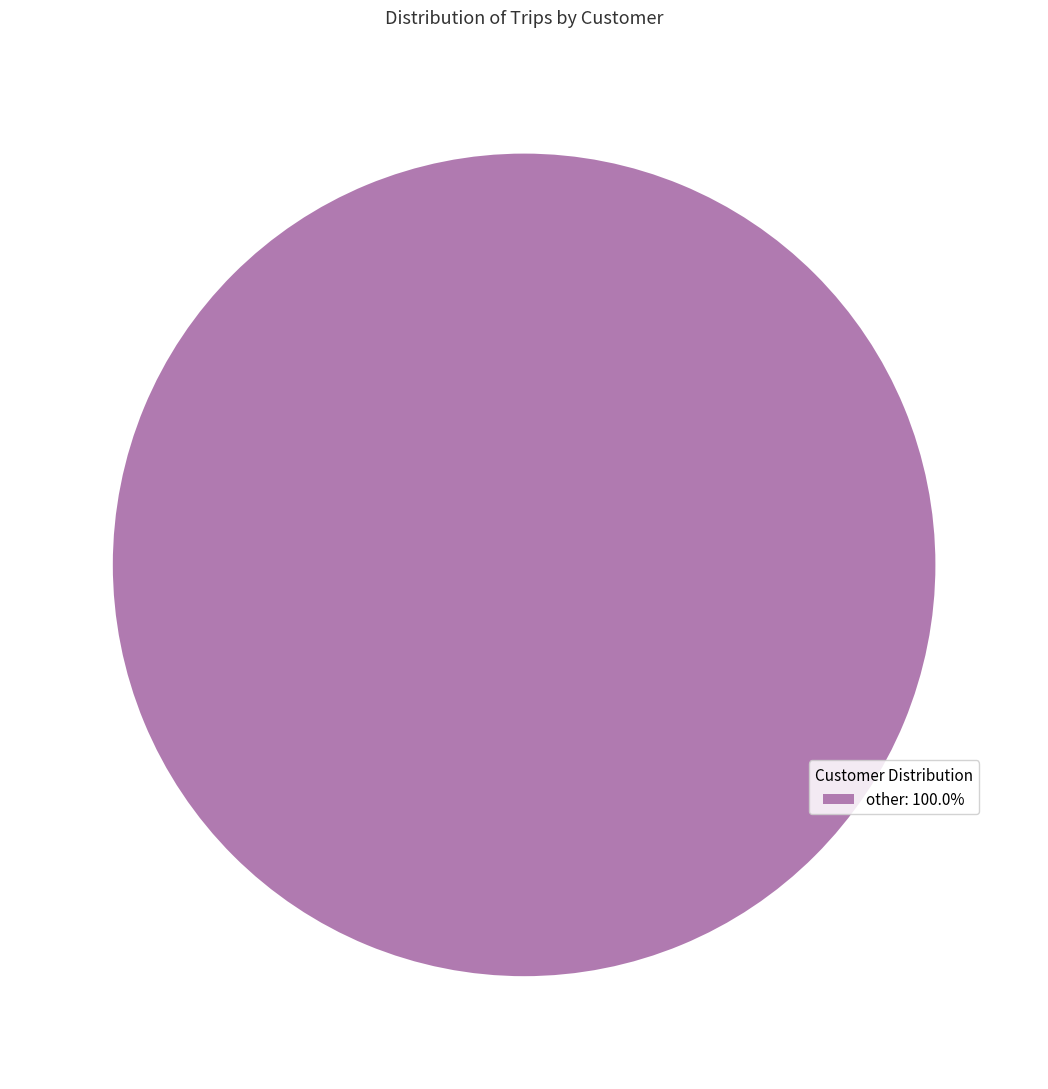

Does other: 100.0% represent more than half of the total?

Yes